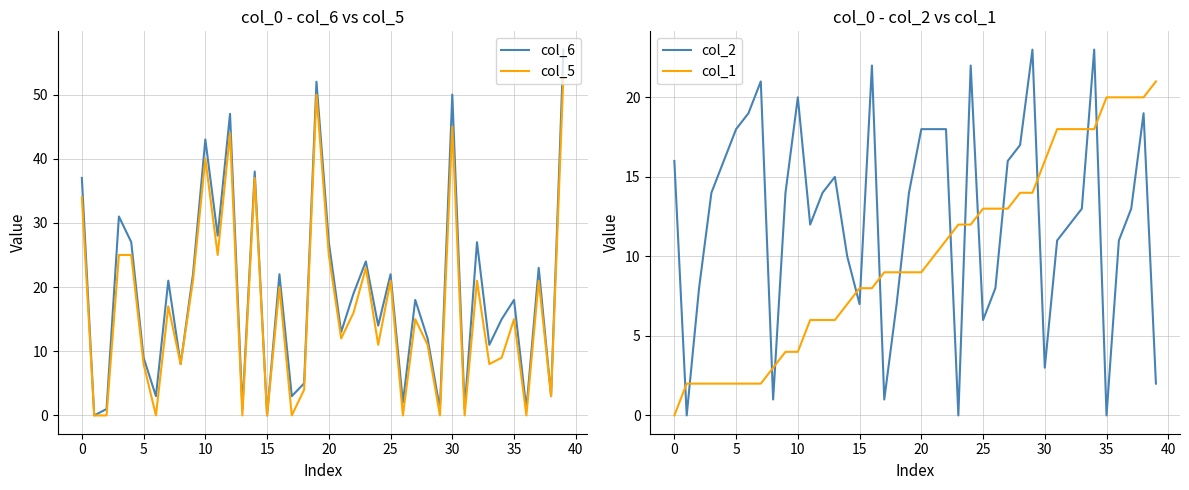

List the series in order of their peak value, highest first.

col_6, col_5, col_2, col_1